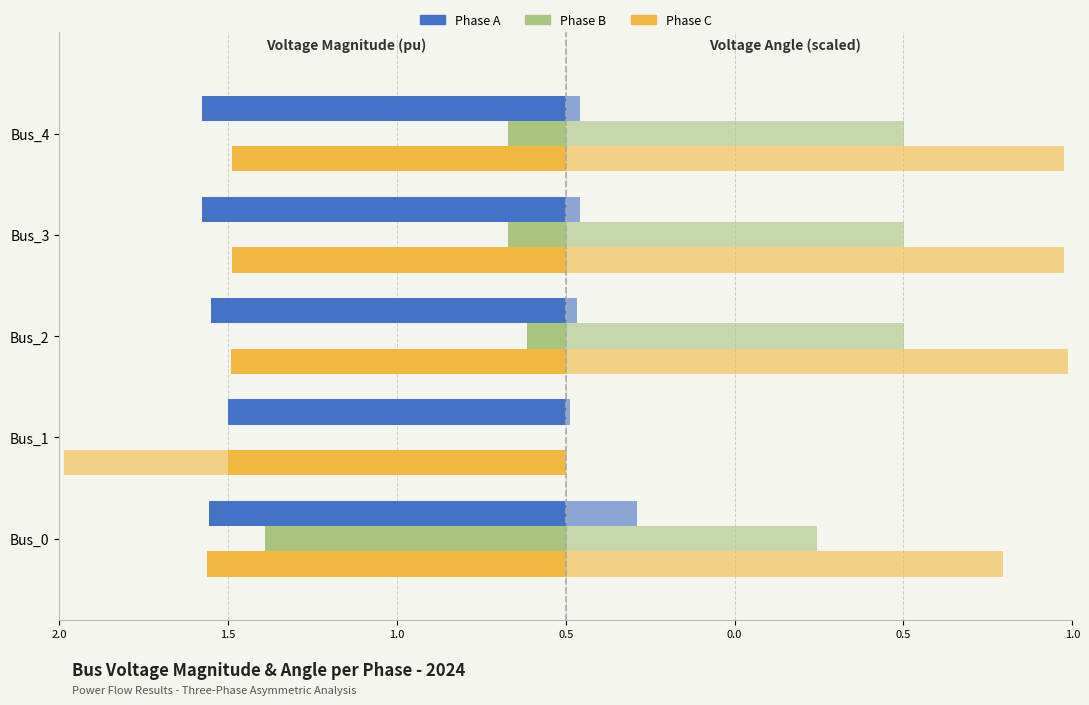

Reading left to right, transcribe all the data shown in this chart.

pf_vm_a_pu: -1.1	-1.0	-1.1	-1.1	-1.1
pf_vm_b_pu: -0.9	0.0	-0.1	-0.2	-0.2
pf_vm_c_pu: -1.1	-1.0	-1.0	-1.0	-1.0
pf_va_a_degree: 0.2	0.0	0.0	0.0	0.0
pf_va_b_degree: 0.7	0.0	1.0	1.0	1.0
pf_va_c_degree: 1.3	-1.5	1.5	1.5	1.5